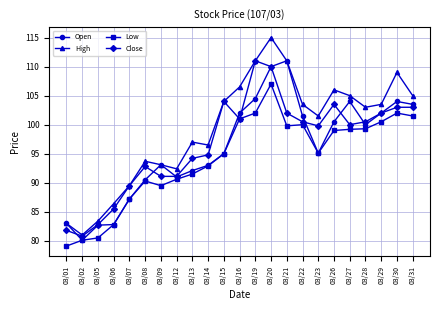

Is it true that Low equals 143.8 at 03/15?

False